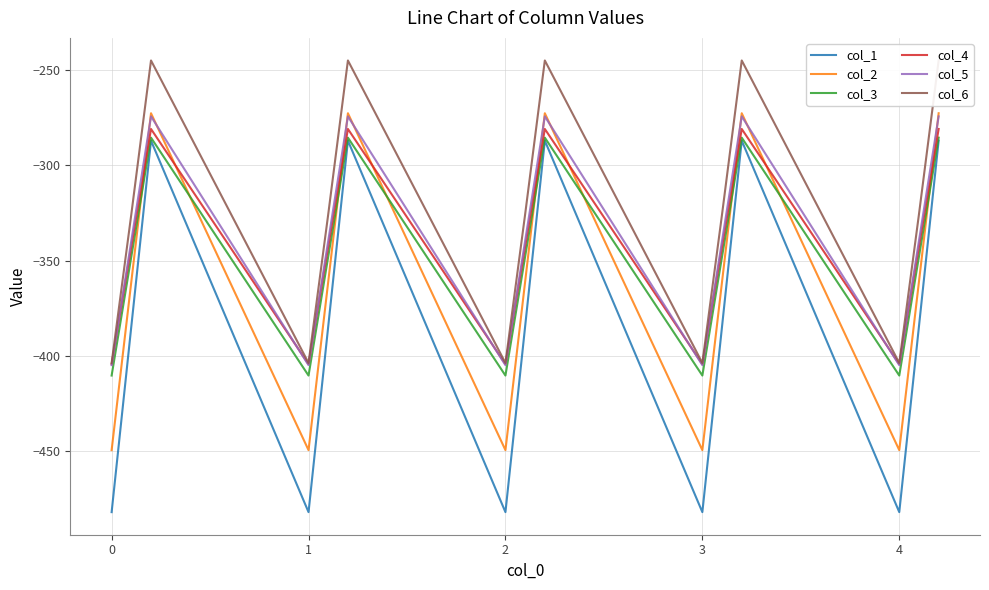

The value of col_3 at 3 is -410.3. True or false?

True